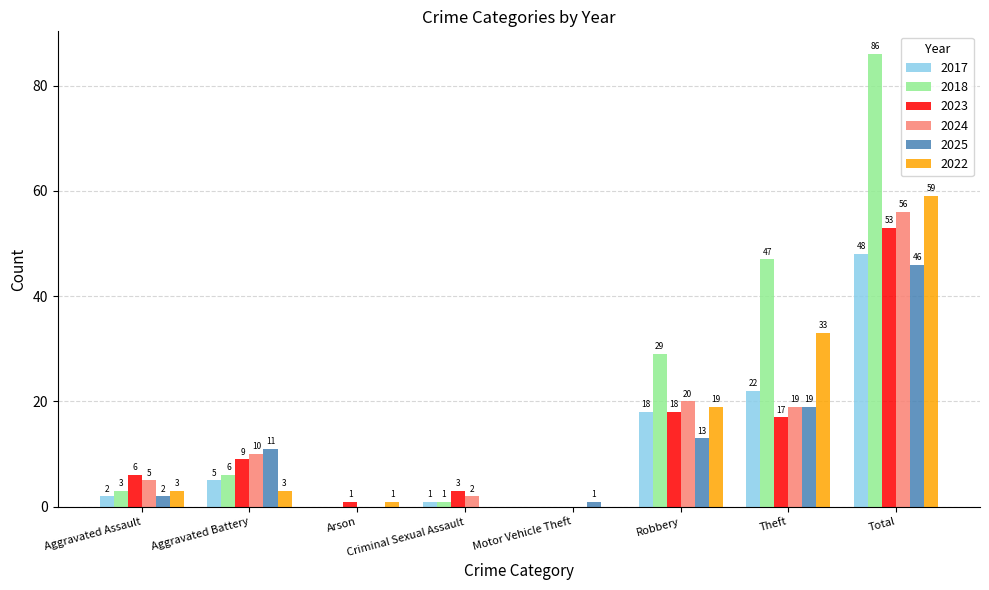

Between Motor Vehicle Theft and Total, which series saw the biggest shift?

2018